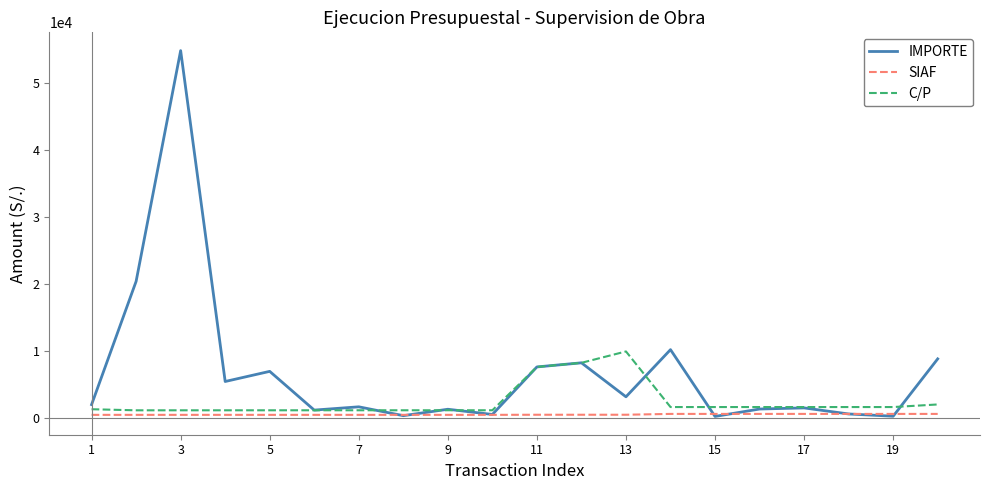

Which series has the widest spread of values?

IMPORTE